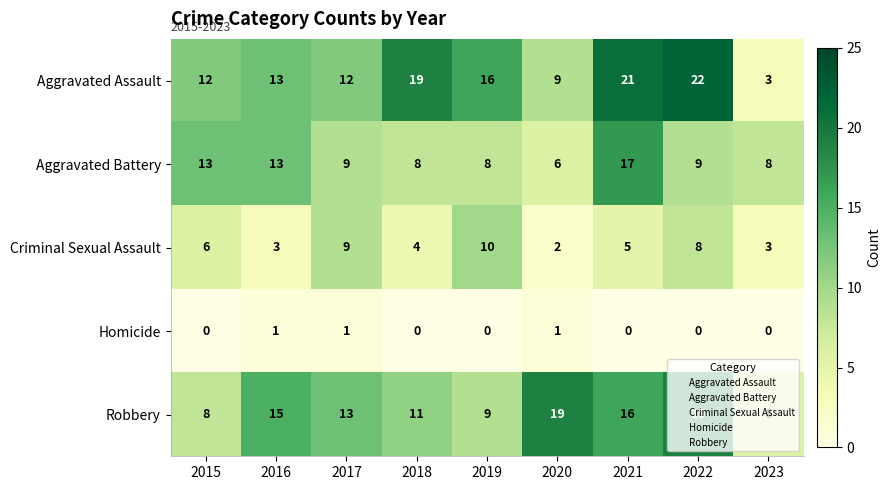

List the series in order of their peak value, lowest first.

Homicide, Criminal Sexual Assault, Aggravated Battery, Robbery, Aggravated Assault